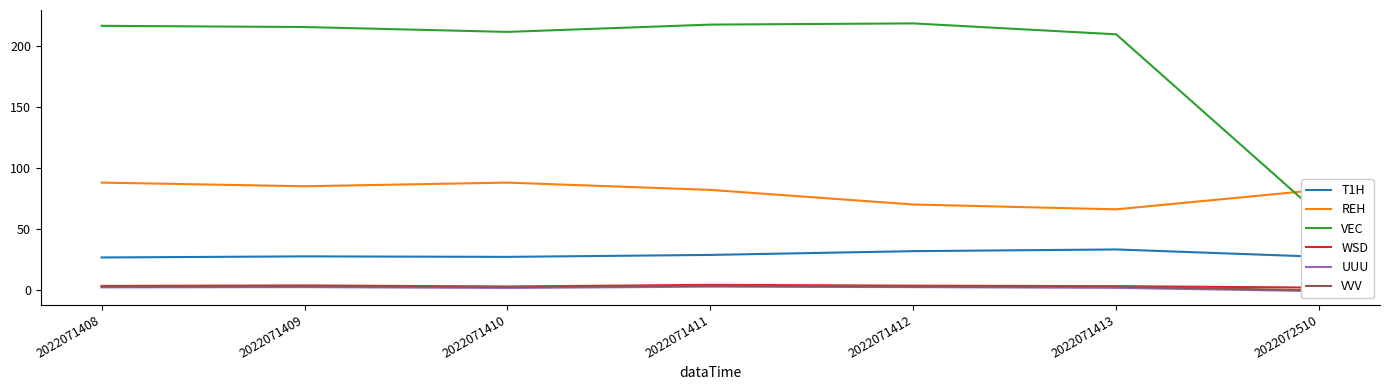

True or false: T1H and VEC intersect in this chart.

False